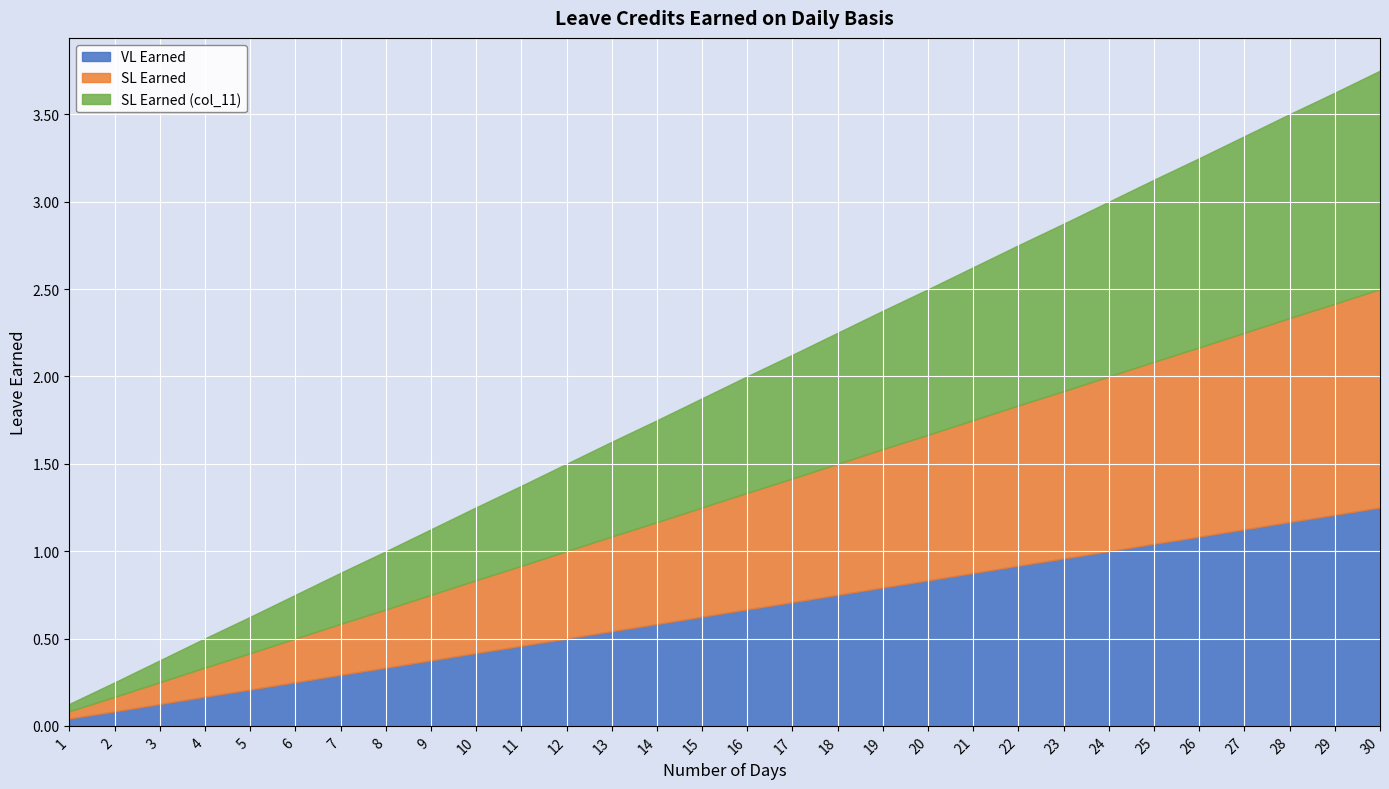

What is the value of the VL Earned point at the 24th from the left?

1.0